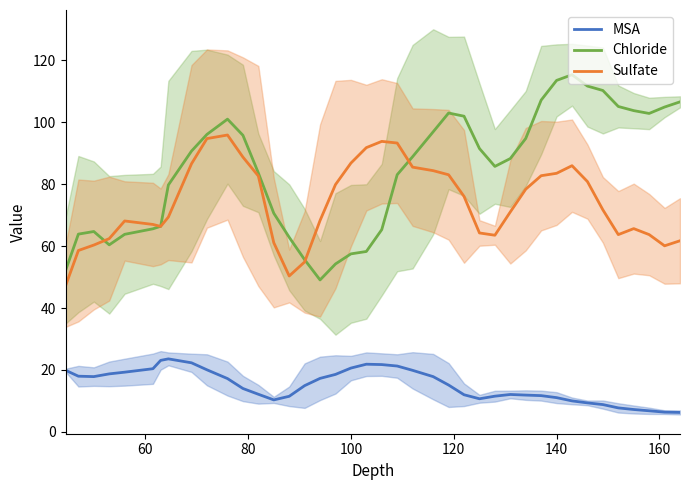

What is the highest value of the MSA series?

23.6